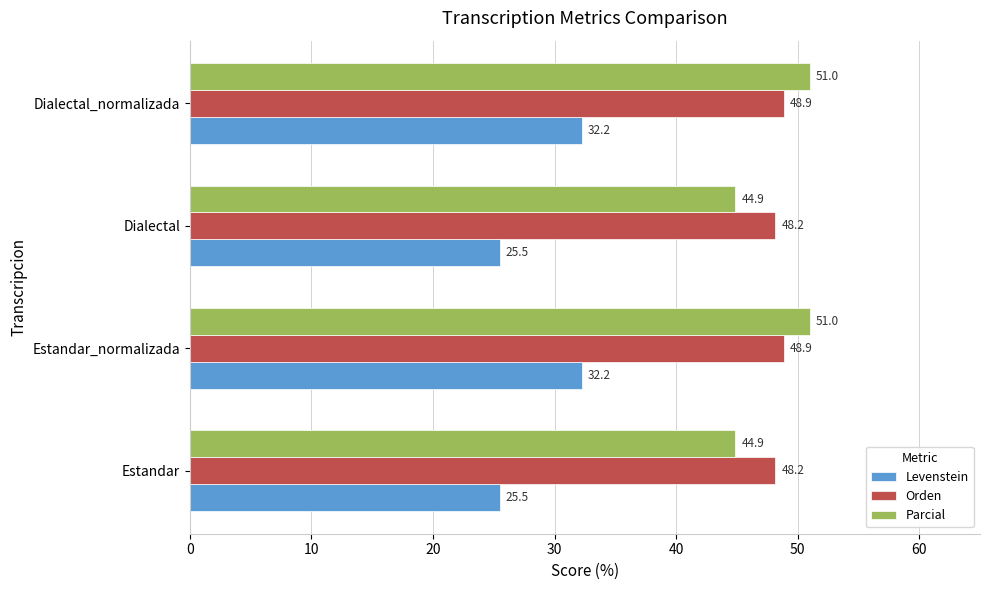

How many categories are shown in the chart?

4